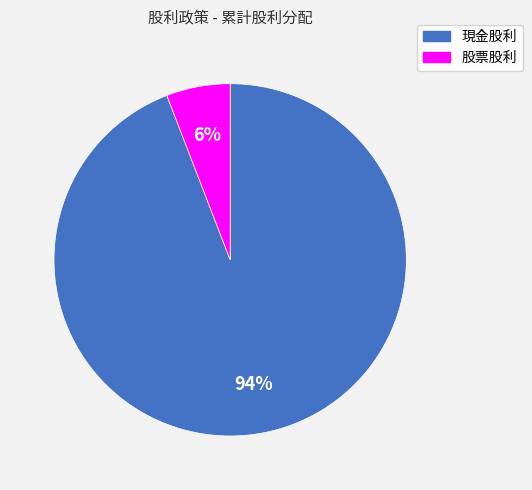

Rank the categories by value from lowest to highest.

股票股利, 現金股利